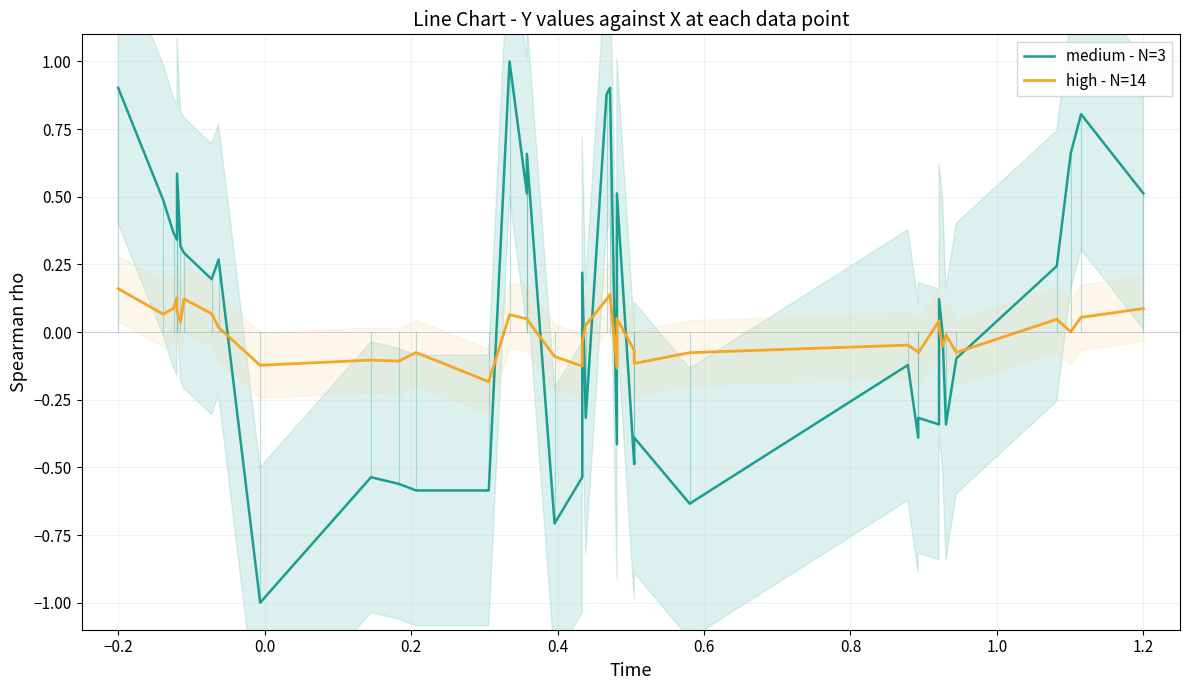

What is the minimum value for medium - N=3?

-1.0